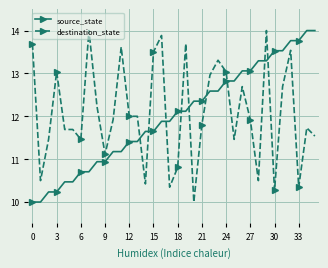

What is the value of the destination_state point at the 14th from the left?

12.0